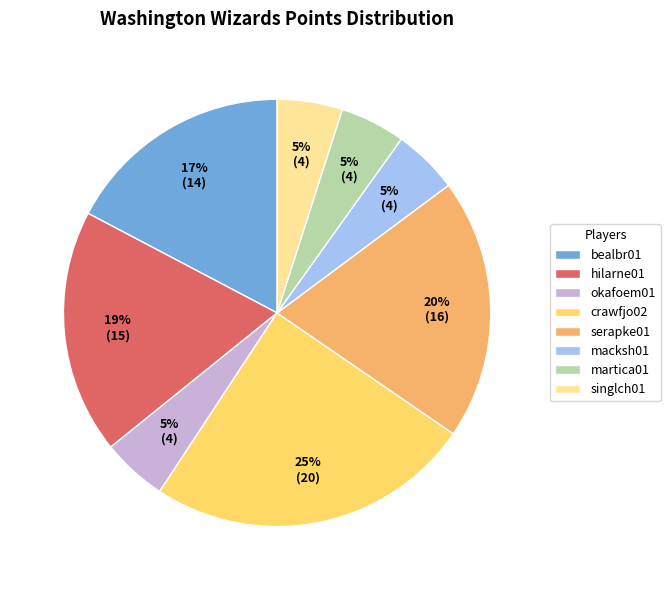

Is there any slice that represents more than half of the pie?

No